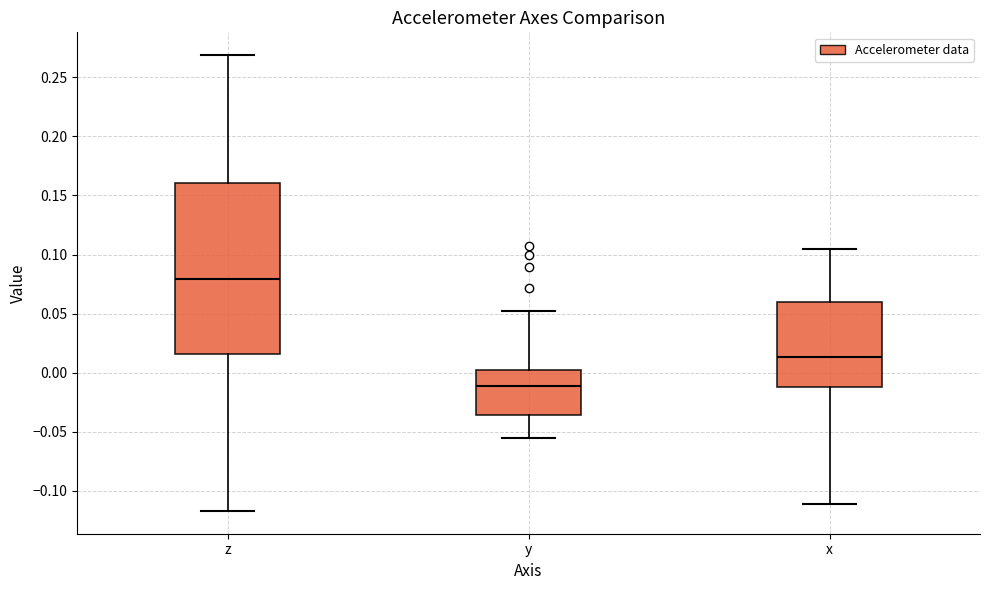

Reading left to right, transcribe this box plot: for each box, give where its median line is, the range the box spans, and where its two whiskers end, as read against the y-axis. The values are not printed on the chart, so give them approximately, as read against the axis.

z: median 0.080, box 0.015 to 0.160, whiskers -0.115 to 0.270
y: median -0.010, box -0.035 to 0.000, whiskers -0.055 to 0.050
x: median 0.015, box -0.010 to 0.060, whiskers -0.110 to 0.105